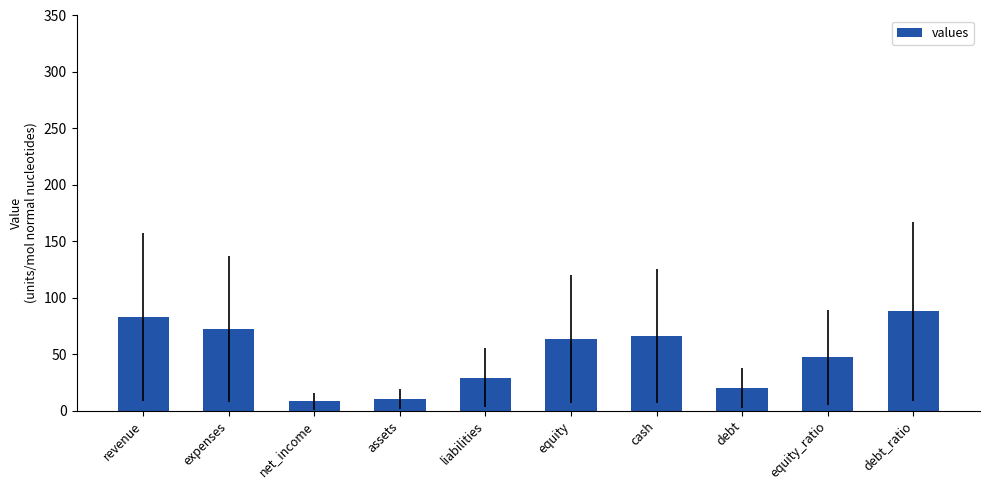

Where does the data first go above 63?

revenue